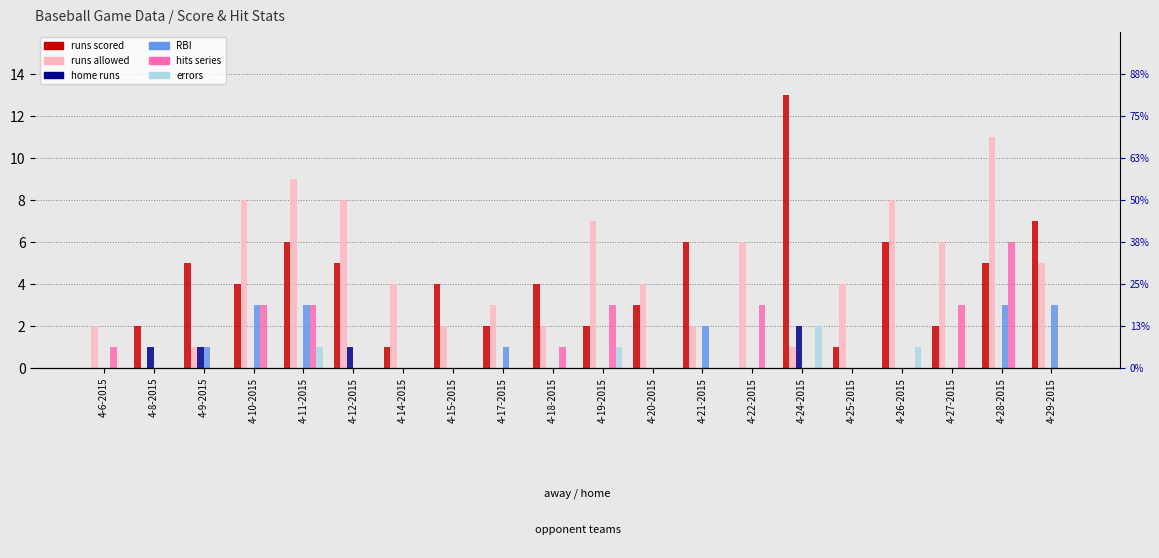

Are the bars grouped side by side (vs. stacked)?

Yes